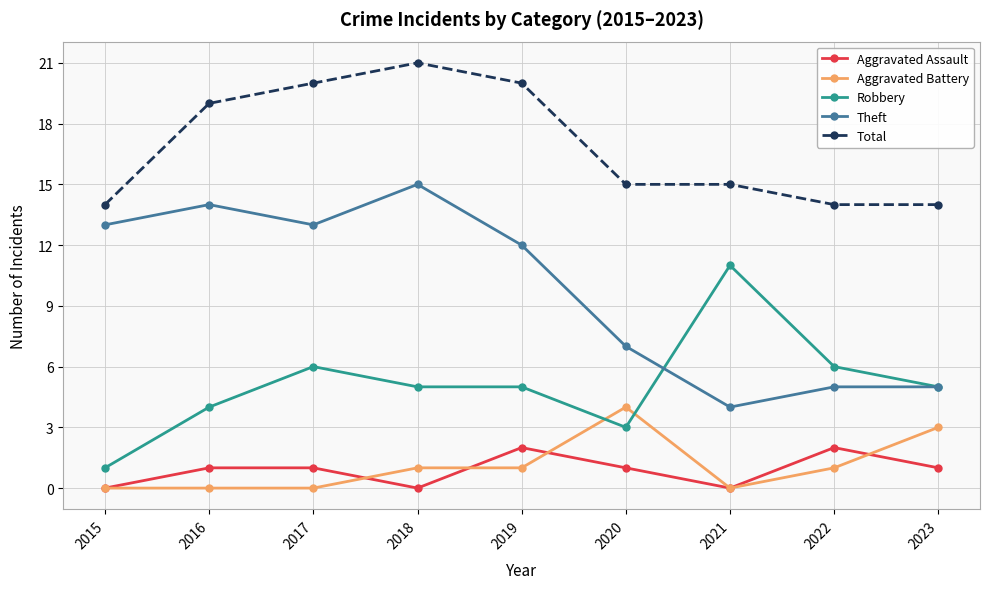

The value of Robbery at 2021 is 15. True or false?

False